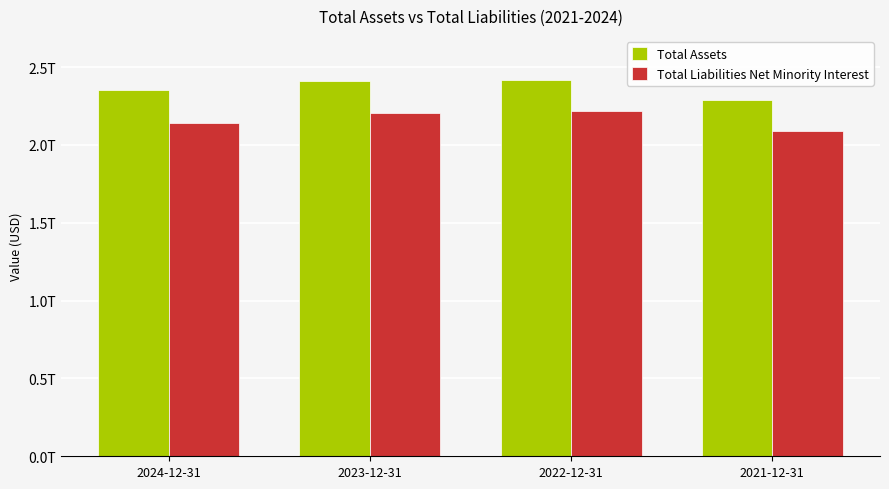

At which label is Total Liabilities Net Minority Interest closest to 2151789500000?

2024-12-31